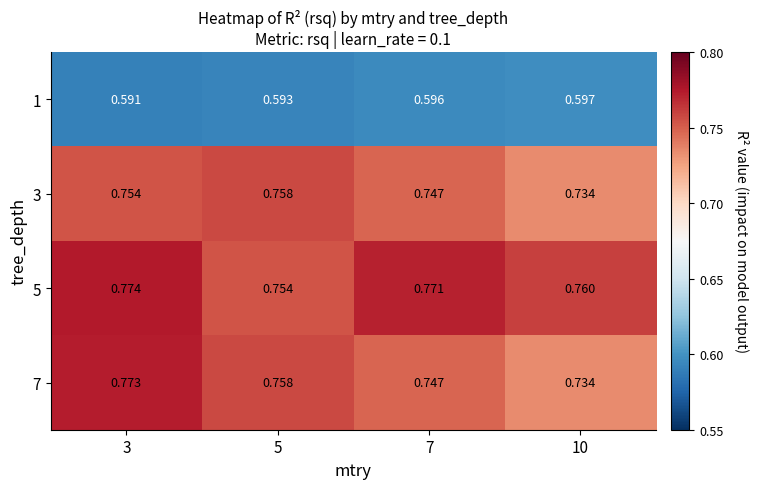

Is the value of 3 at 3 greater than the value of 1 at 3?

Yes